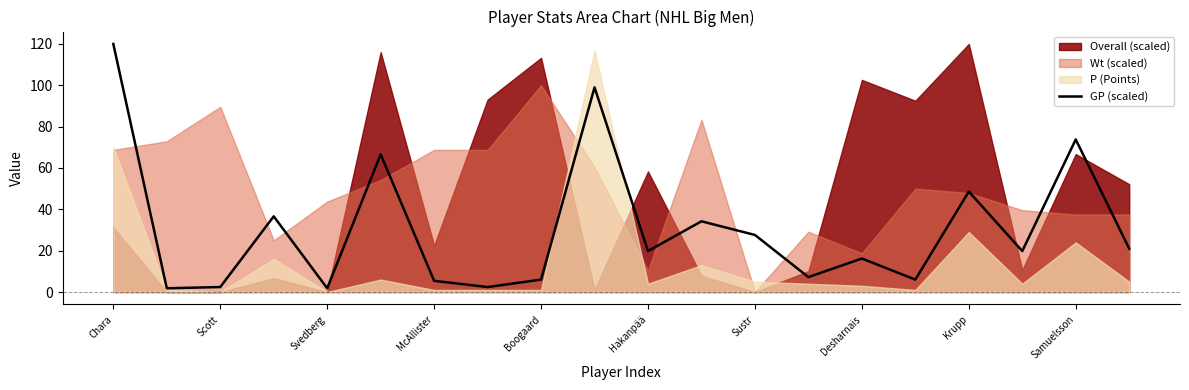

What is the smallest value displayed?

1.8